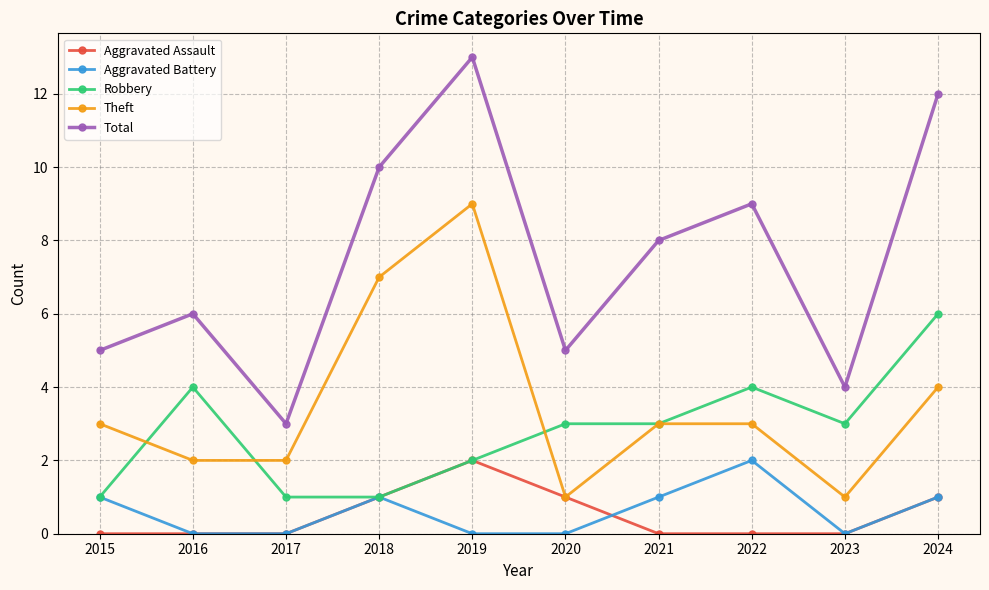

Reading left to right, list all the values displayed in this chart.

Aggravated Assault: 0	0	0	1	2	1	0	0	0	1
Aggravated Battery: 1	0	0	1	0	0	1	2	0	1
Robbery: 1	4	1	1	2	3	3	4	3	6
Theft: 3	2	2	7	9	1	3	3	1	4
Total: 5	6	3	10	13	5	8	9	4	12